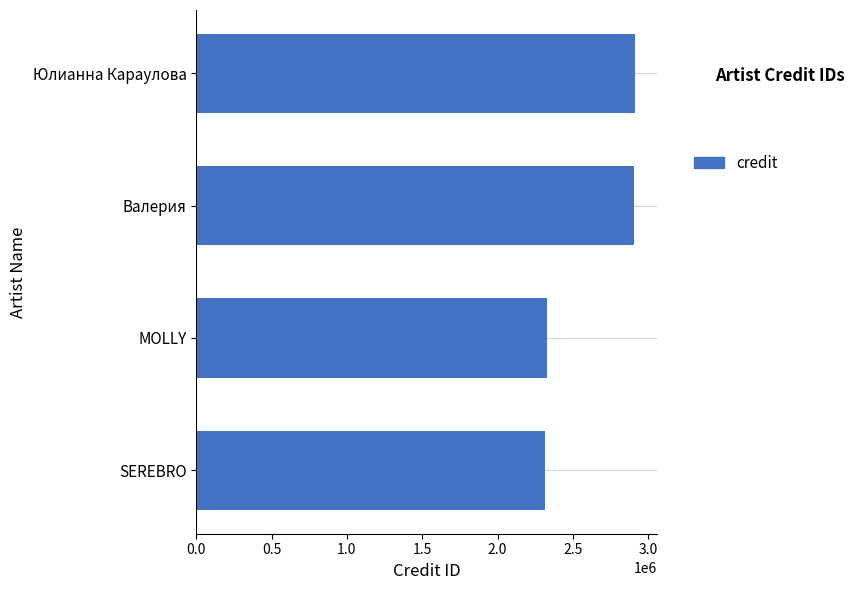

How many distinct data groups are displayed?

1